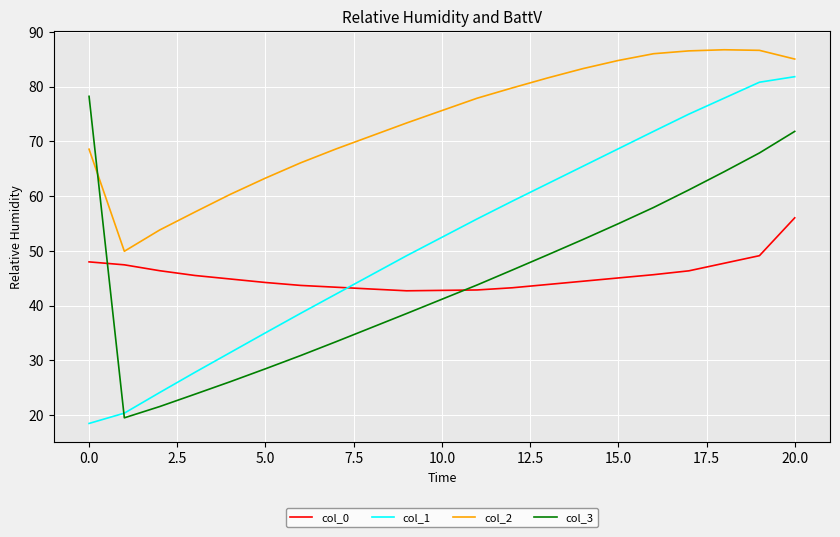

Which series has the largest total across all categories?

col_2